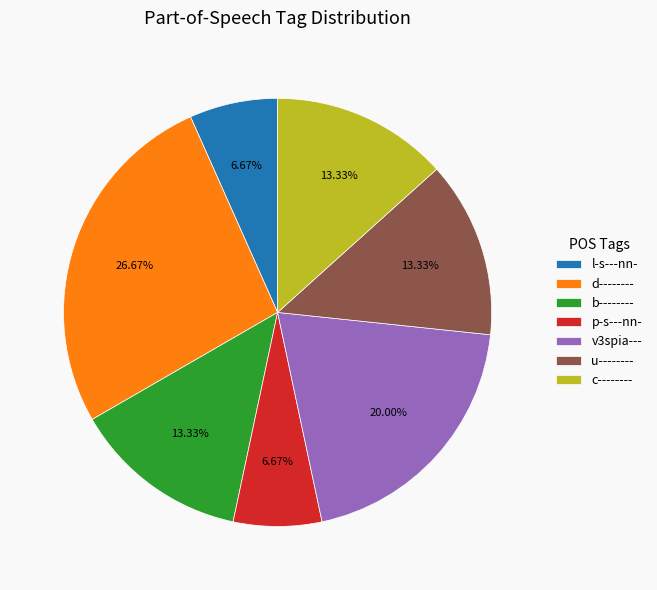

To the nearest percent, what percentage of the pie is l-s---nn-?

7%